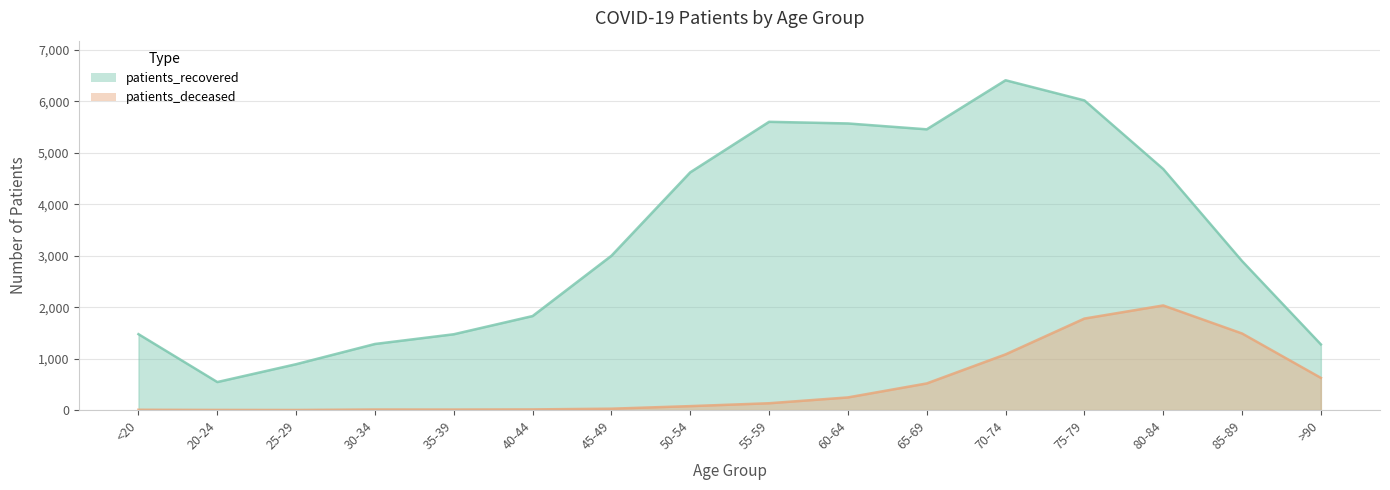

Which series has the largest total across all categories?

patients_recovered